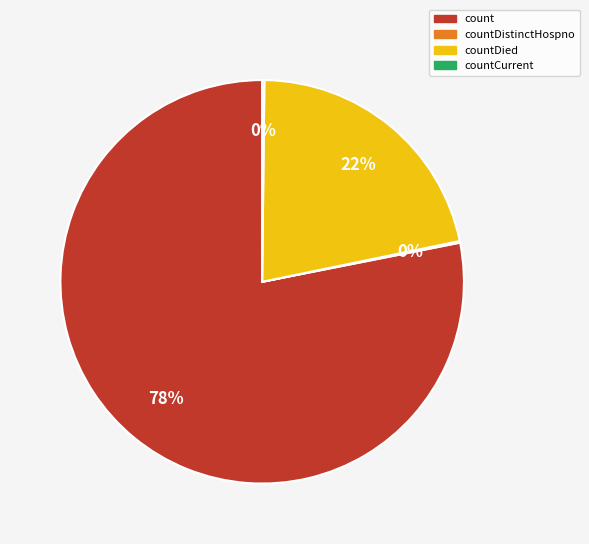

Which slice represents more than half of the pie?

count